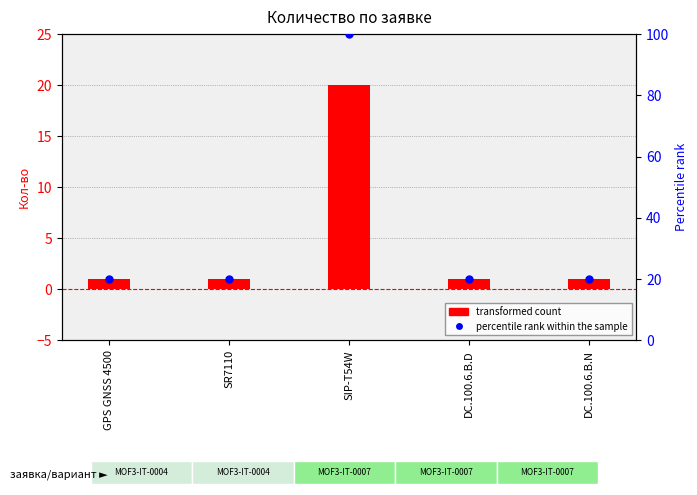

What is the total value across all series at SR7110?

21